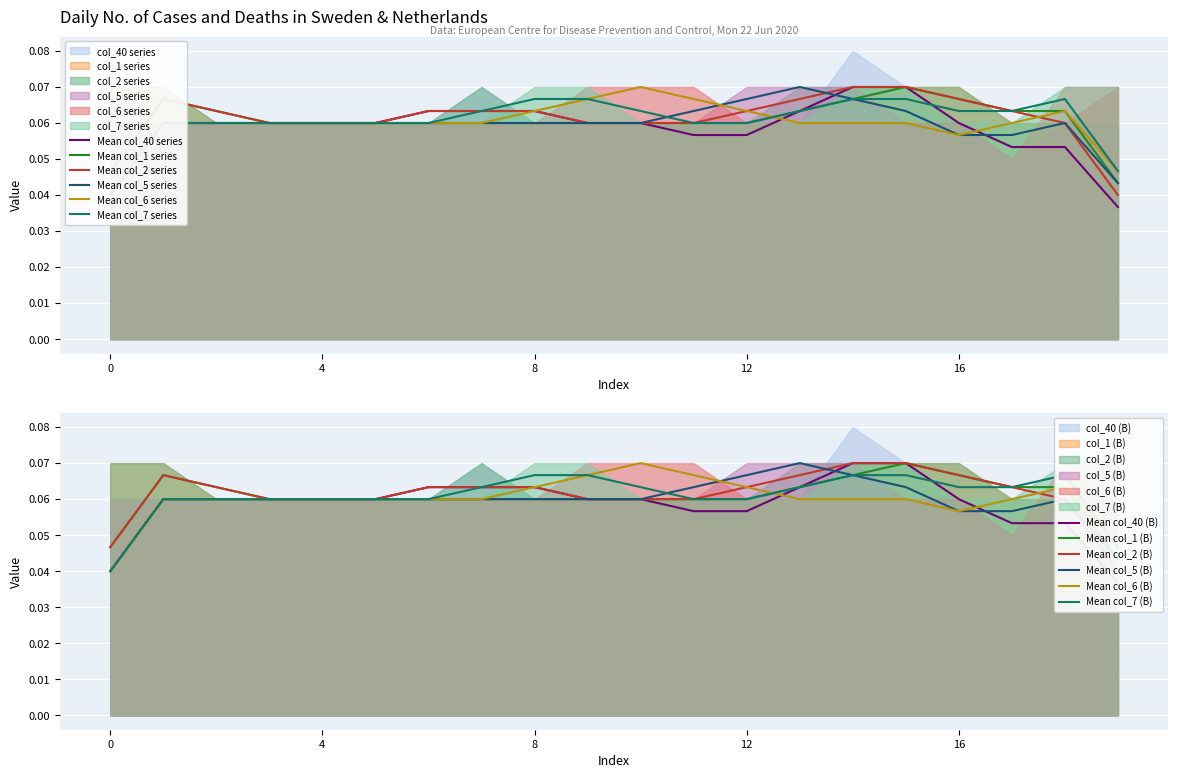

How many intersections are there between col_2 and col_40?

1